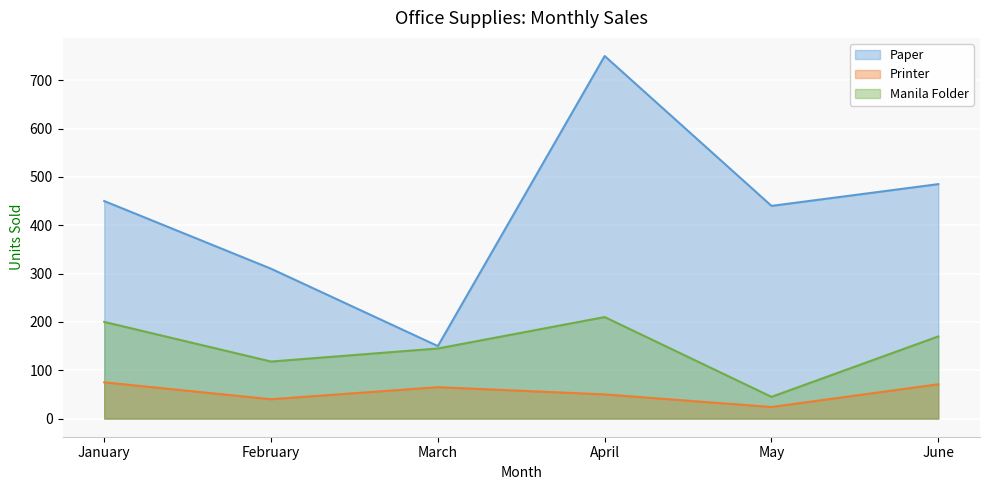

What is the maximum value shown in the chart?

750